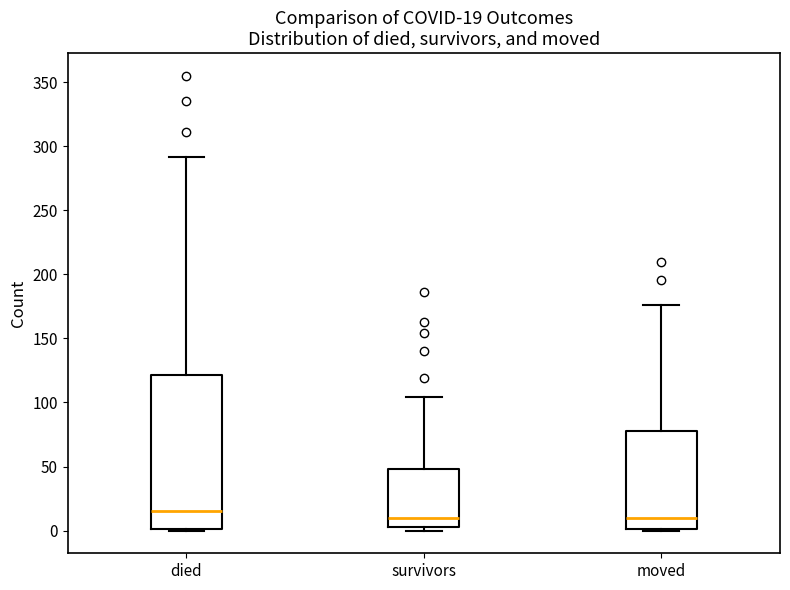

Which box's median line is the highest?

died